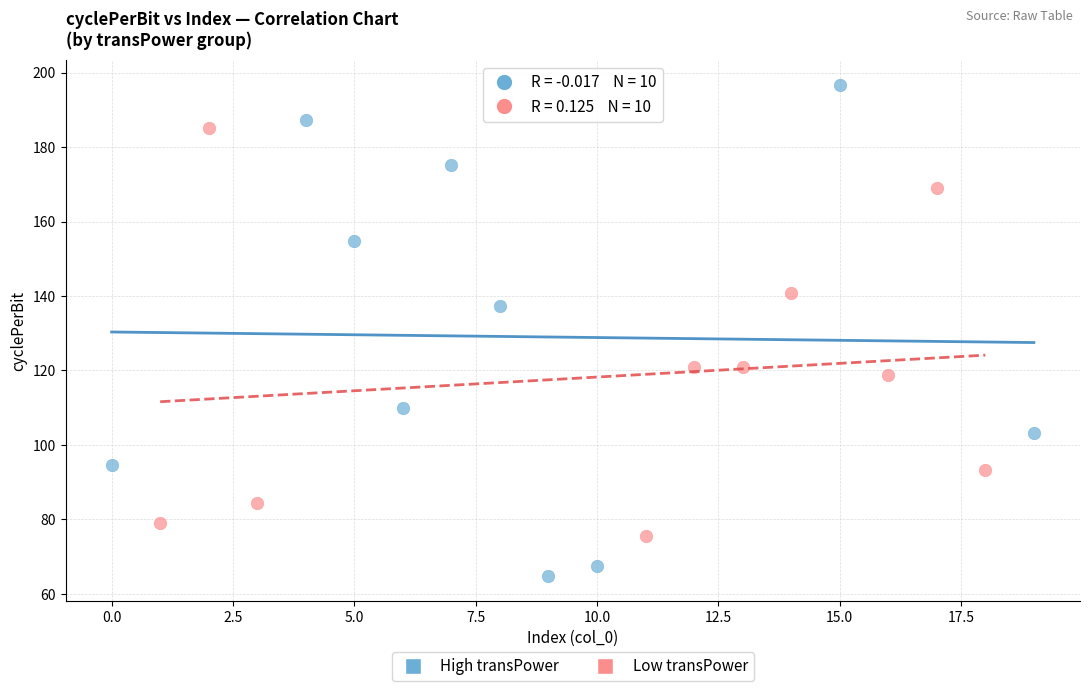

What are all the series names shown in the legend?

High transPower, Low transPower